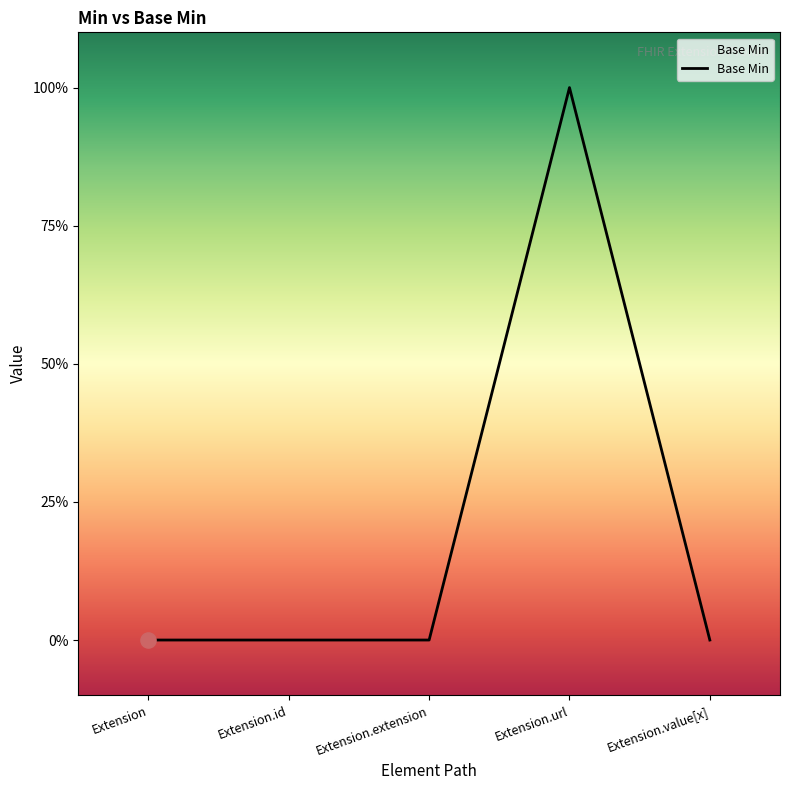

Between Extension.url and Extension.extension, which is larger?

Extension.url